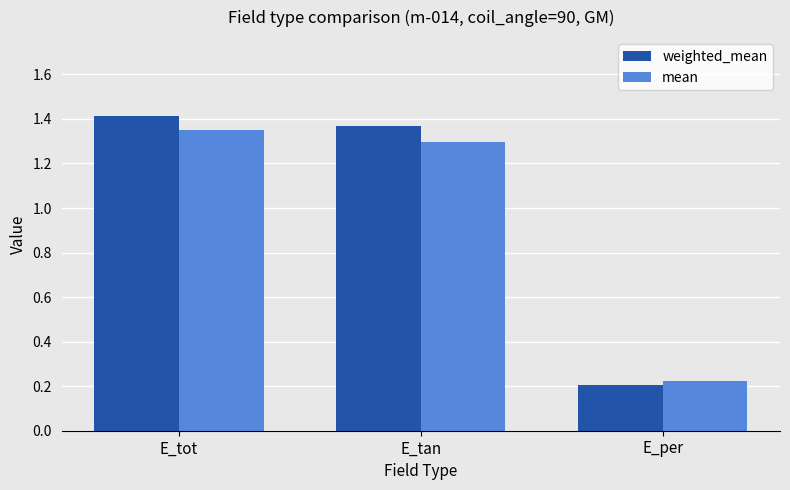

What is the difference between the maximum and minimum values in the weighted_mean series?

1.2